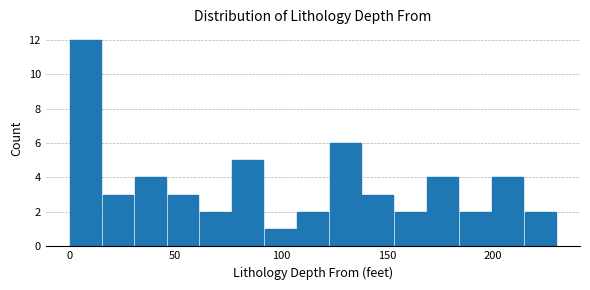

Around what value on the x-axis is the tallest bar? Give the approximate position of its centre, as read against the axis.

10